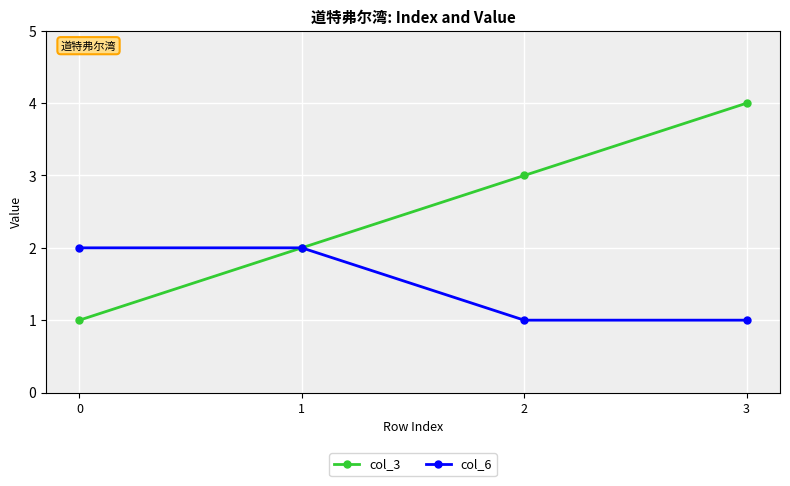

What is the approximate value of col_6 at 0?

2